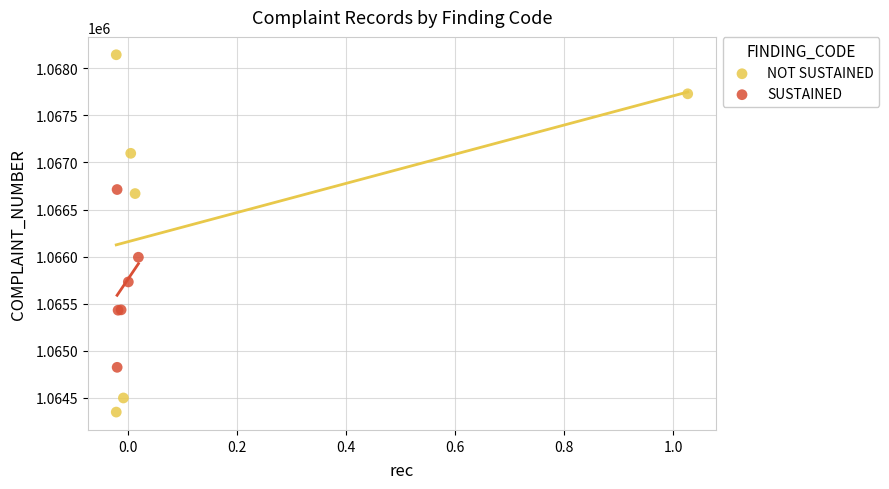

Which series has the widest spread of Y values?

NOT SUSTAINED